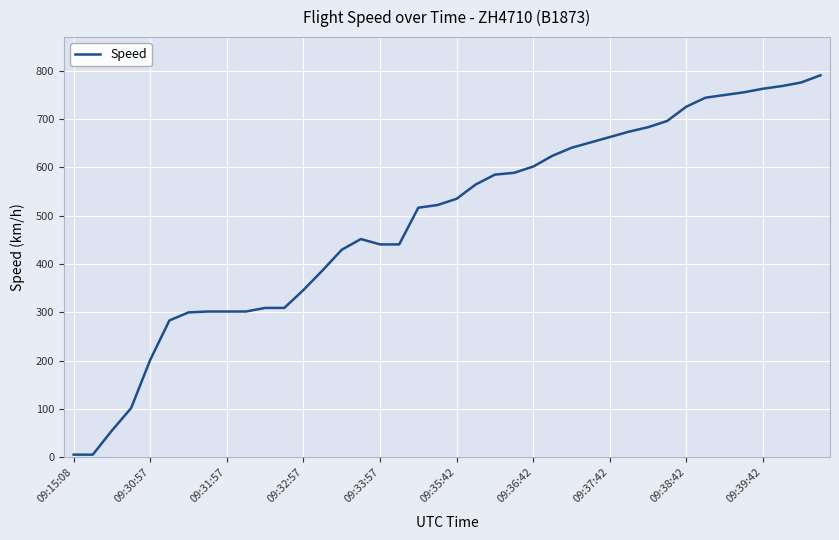

What is the difference between the maximum and minimum values?

785.2